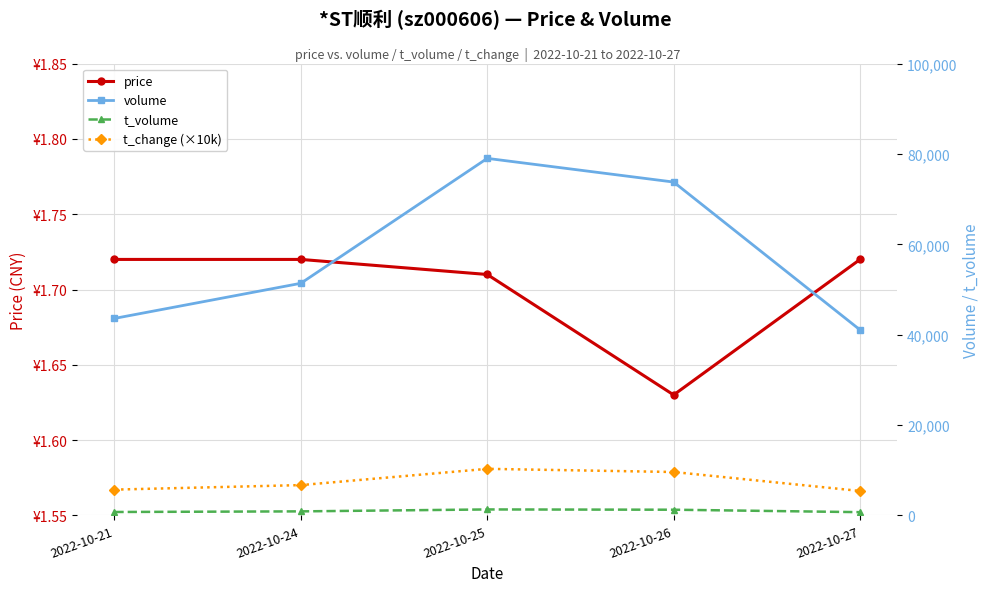

How many interior local peaks does the volume series have?

1